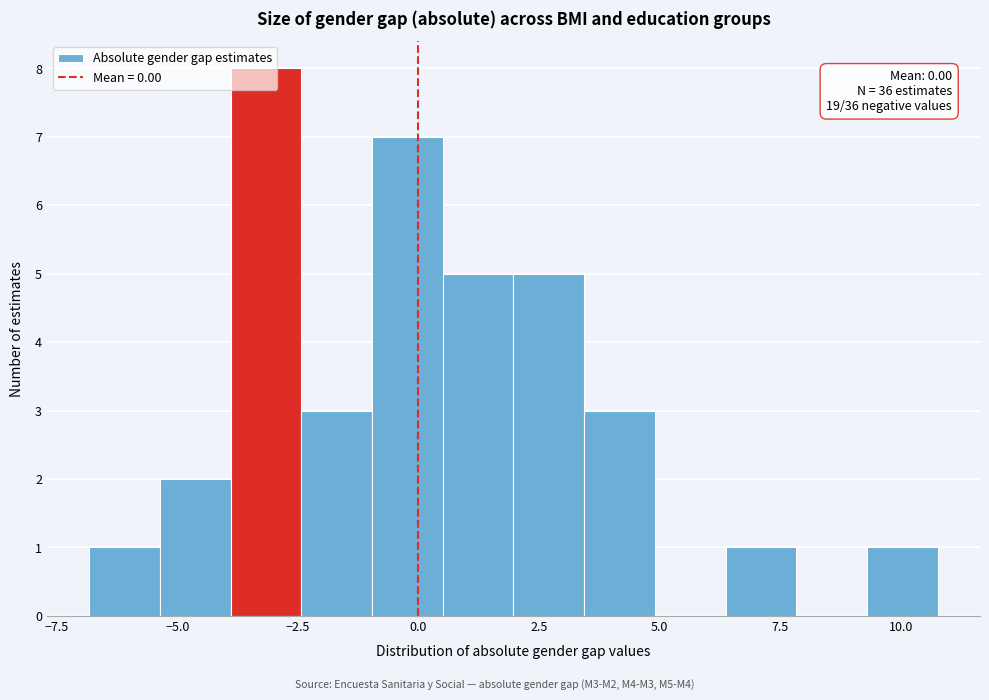

Around what value on the x-axis is the tallest bar? Give the approximate position of its centre, as read against the axis.

-3.0